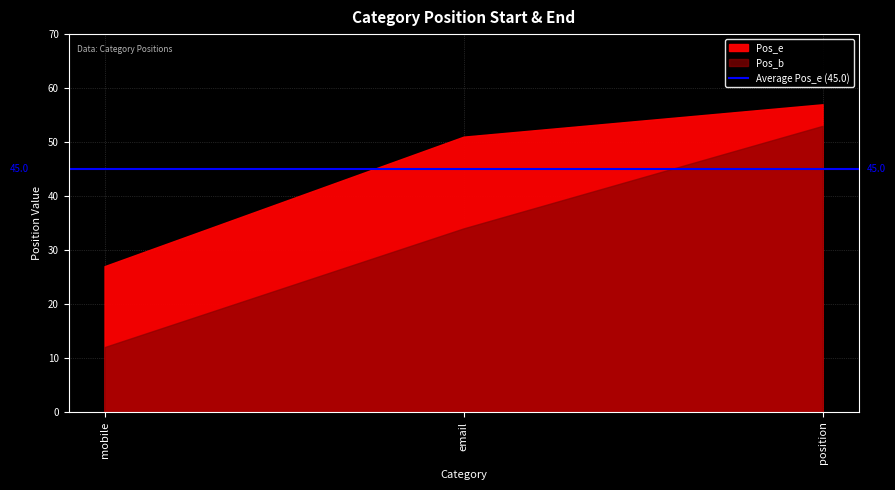

At how many categories does at least one series exceed 21?

3